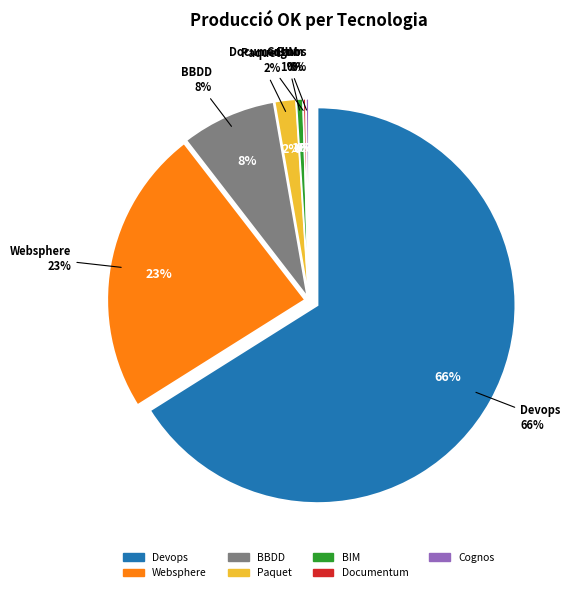

Does Cognos represent more than half of the total?

No